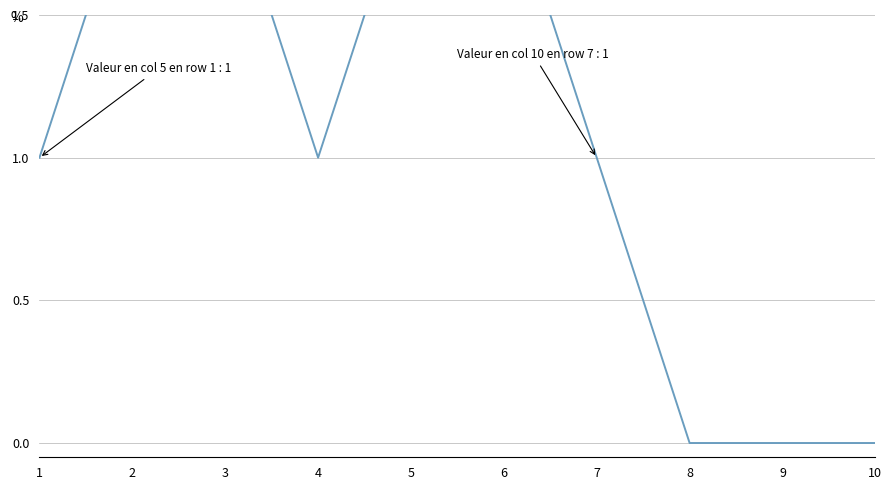

Count the values in the range 0 to 2.

10